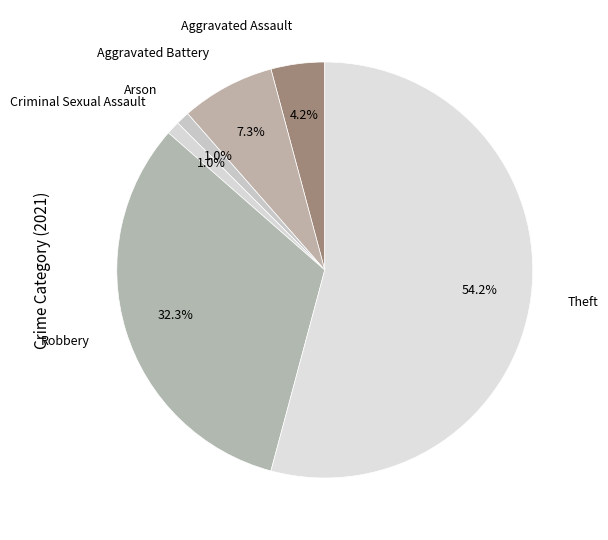

The Robbery slice represents 24% of the pie. True or false?

False